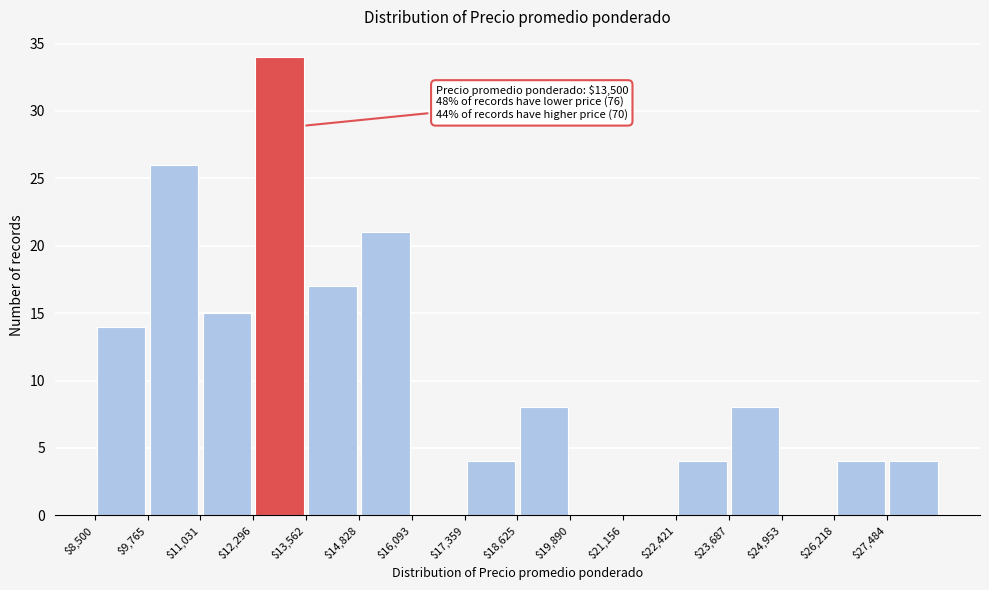

Which range on the x-axis has the tallest bar?

12200 to 13600